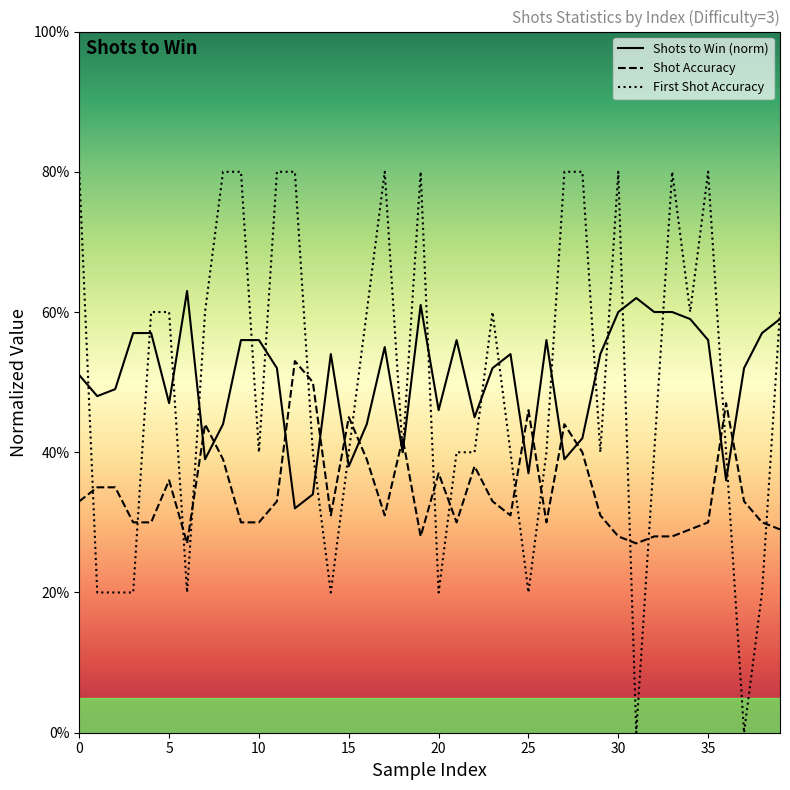

What are all the series names shown in the legend?

Shots to Win (norm), Shot Accuracy, First Shot Accuracy